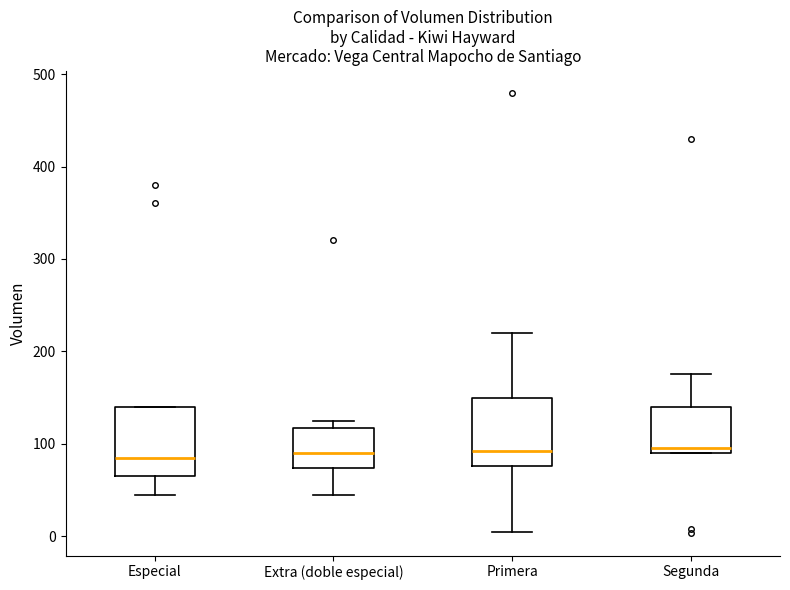

Where does the lower whisker of the box for Extra (doble especial) end on the y-axis? The values are not printed on the chart, so give them approximately, as read against the axis.

50